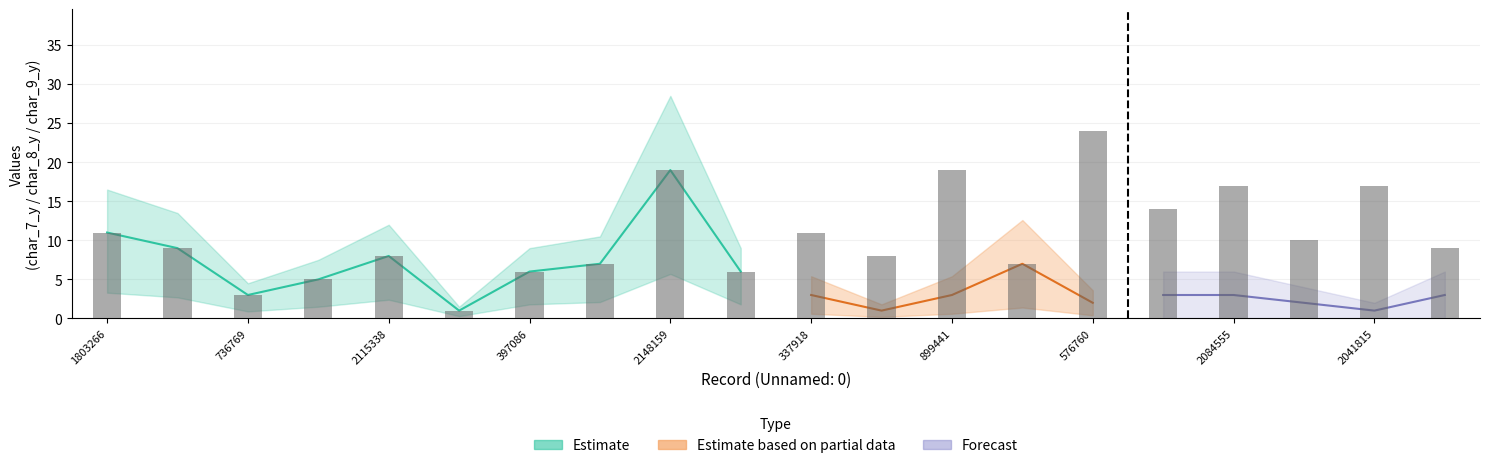

Are the bars horizontal?

No